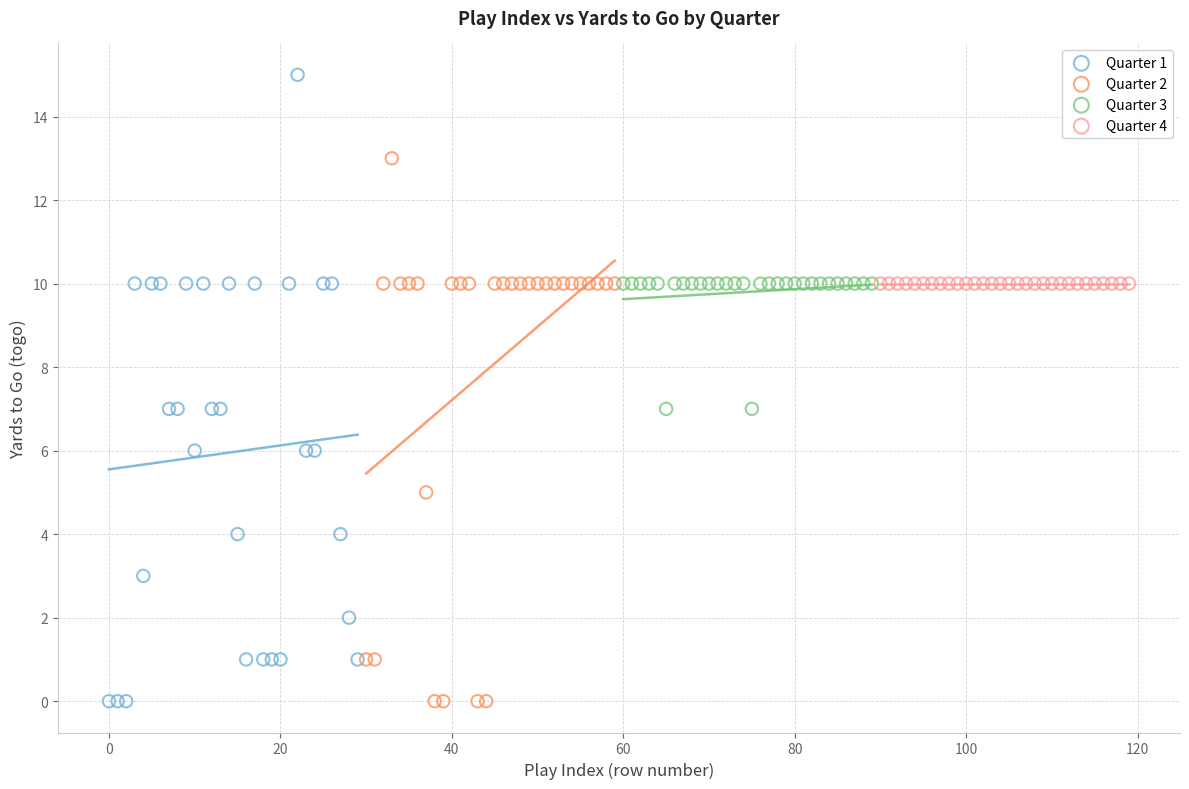

Which series contains the highest Y value?

Quarter 1